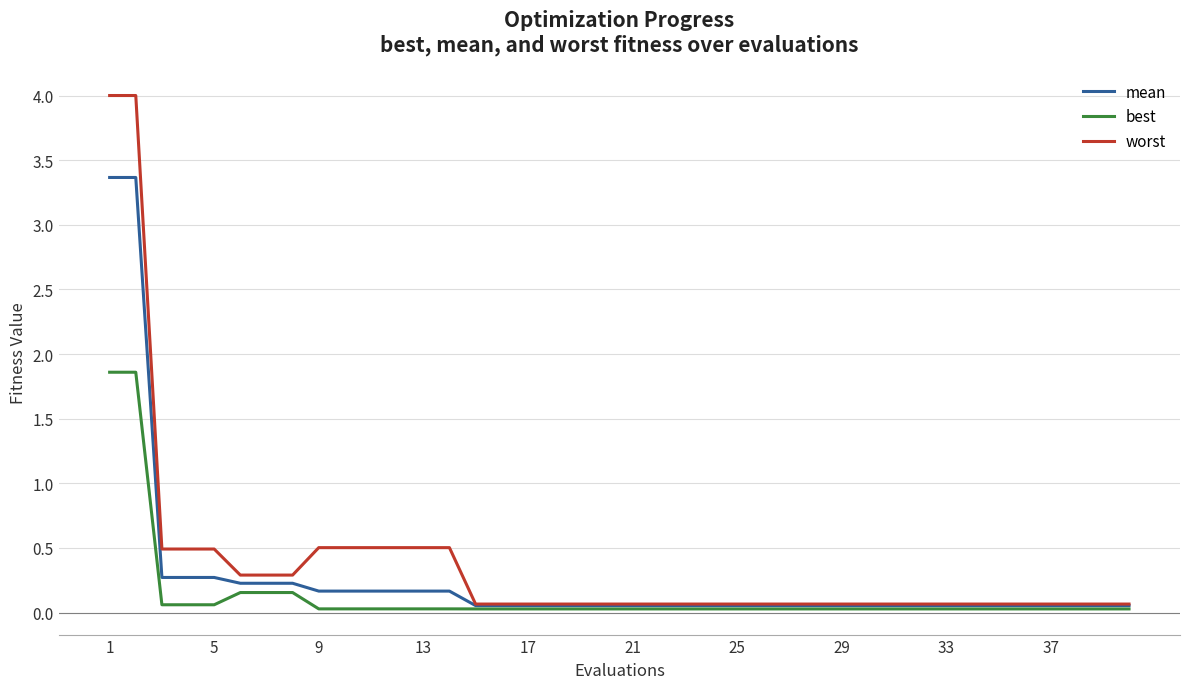

What is the highest value of the worst series?

4.0